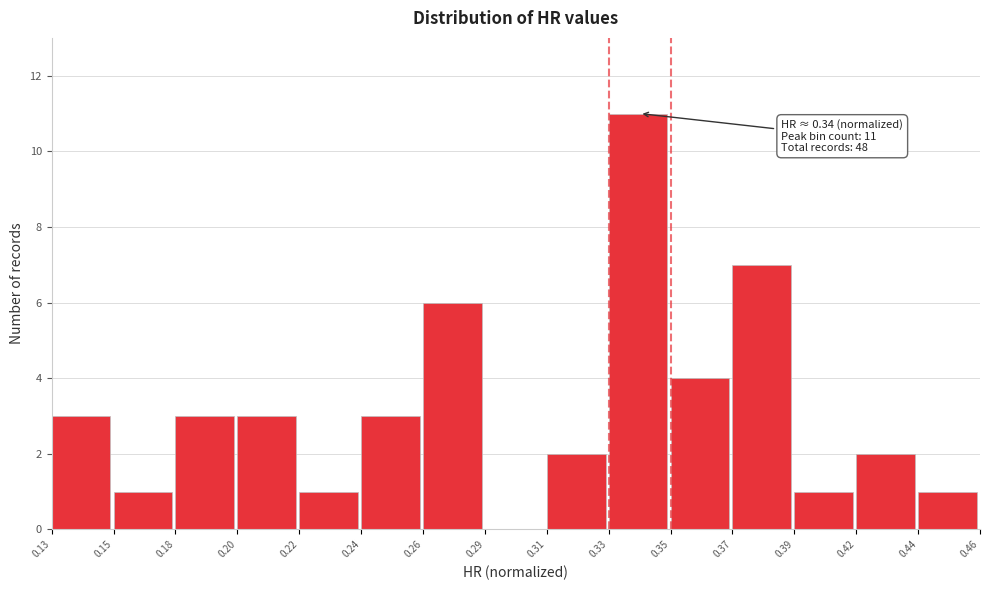

Reading left to right, extract all data points from this chart.

0.13=3	0.15=1	0.18=3	0.20=3	0.22=1	0.24=3	0.26=6	0.29=0	0.31=2	0.33=11	0.35=4	0.37=7	0.39=1	0.42=2	0.44=1